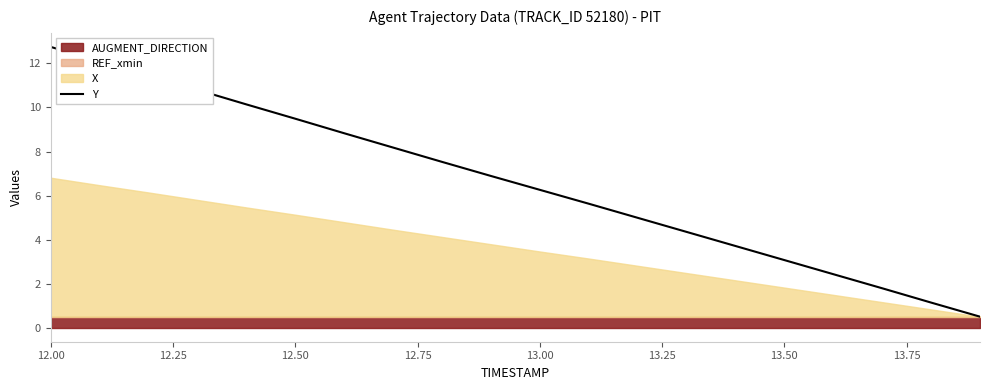

The value of Y at 13.00 is 6.3. True or false?

True